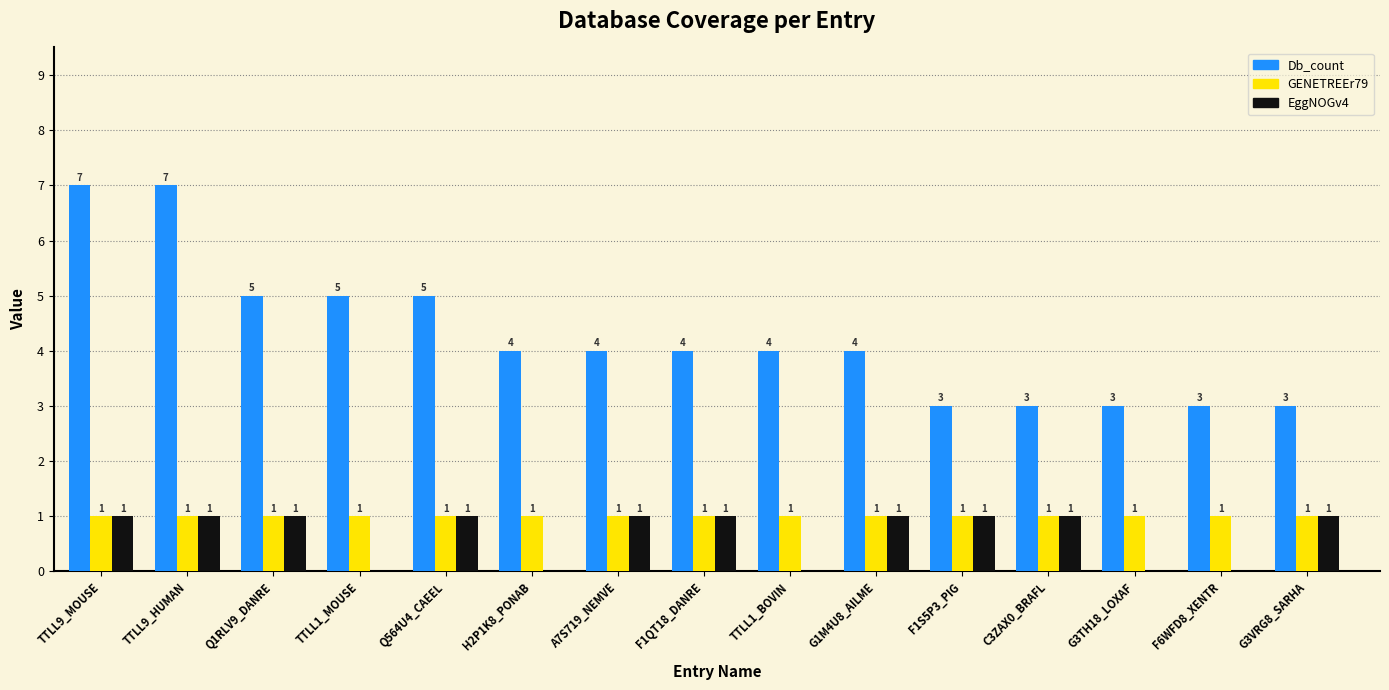

What is the total value across all series at TTLL1_MOUSE?

6